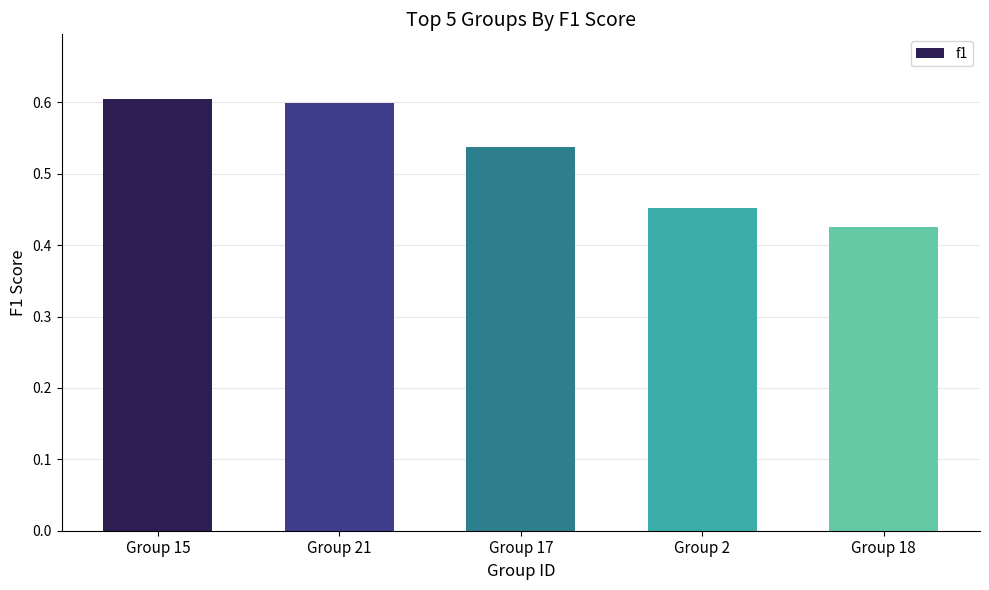

Between Group 2 and Group 15, which is larger?

Group 15